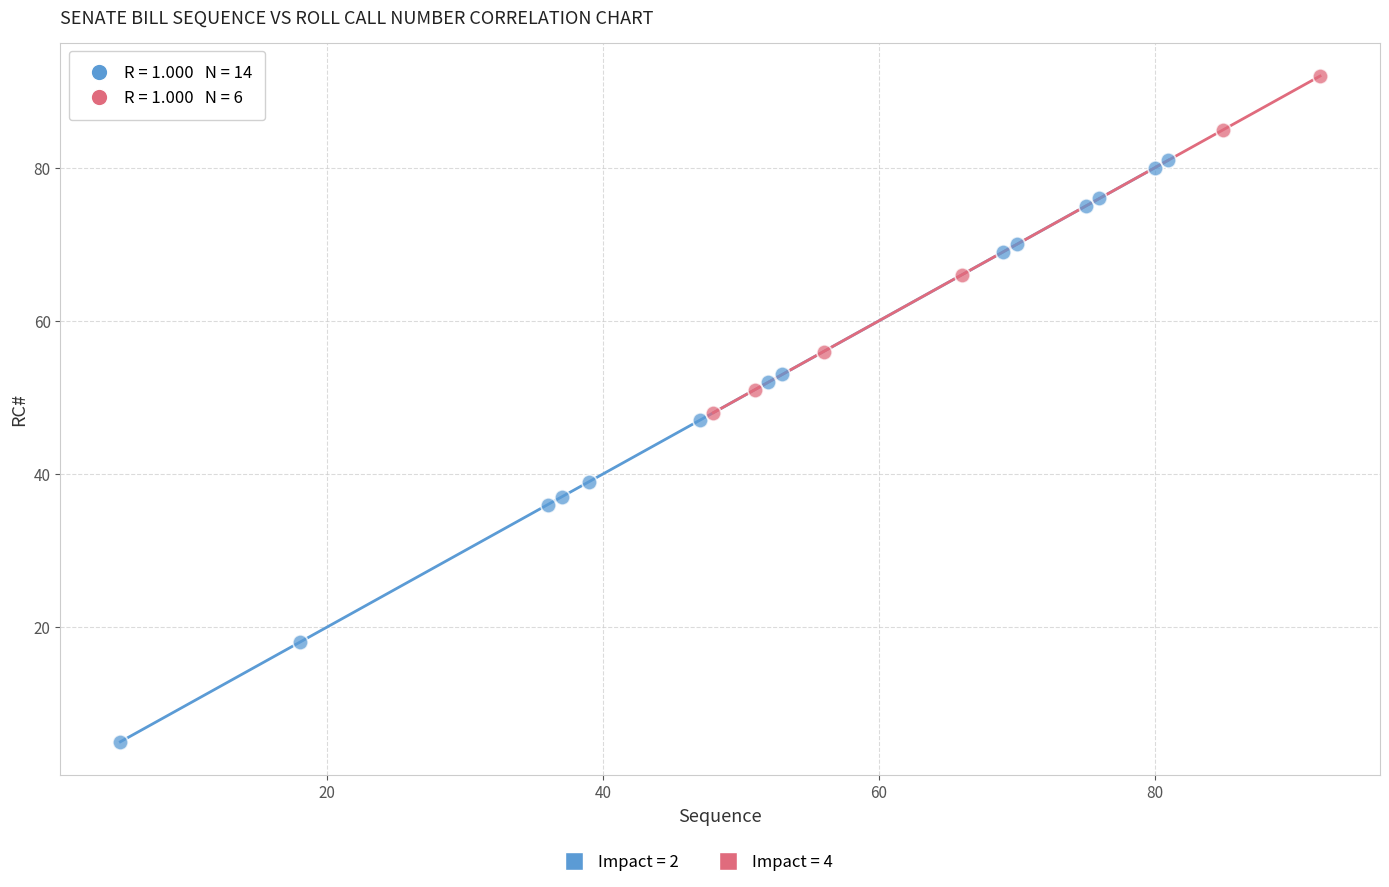

Which series contains the highest Y value?

Impact = 4